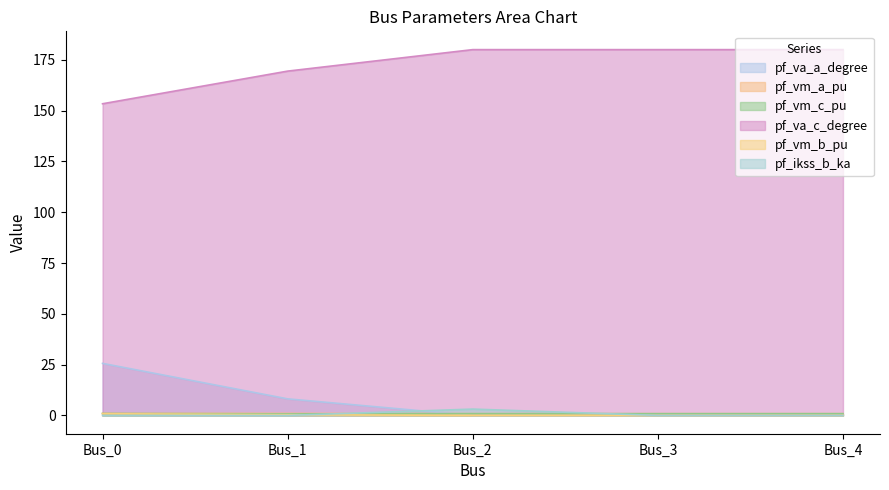

What is the value of the pf_vm_b_pu point at the 2nd from the left?

0.4